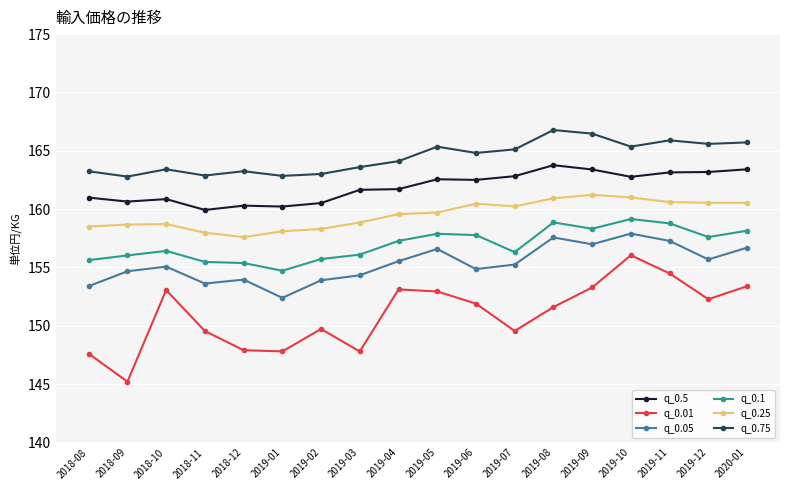

Which series has the widest spread of values?

q_0.01